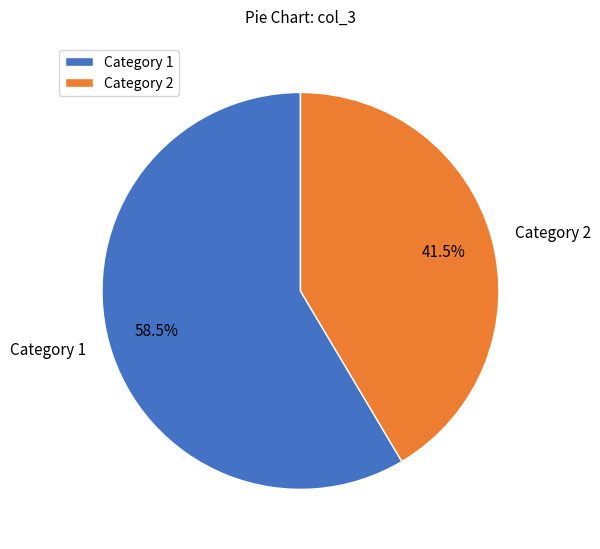

Which has a higher value, Category 2 or Category 1?

Category 1